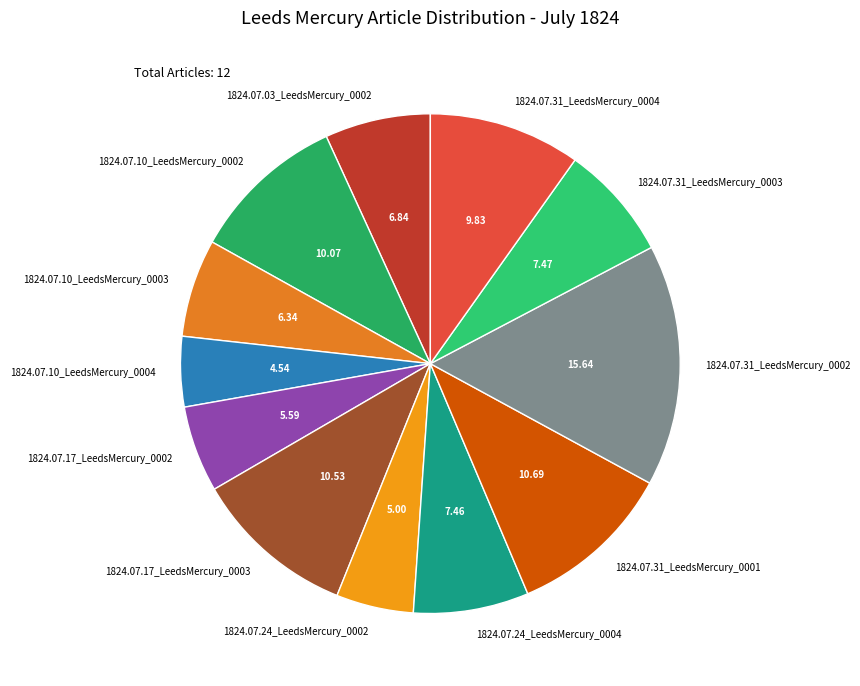

Is there any slice that represents more than half of the pie?

No